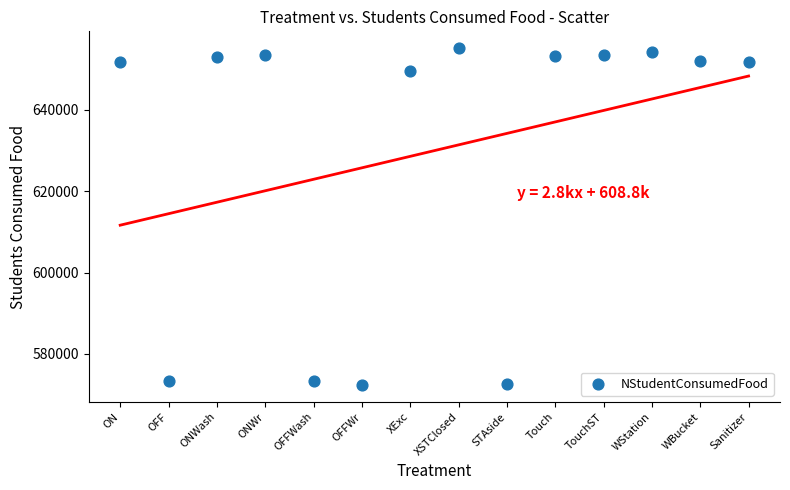

What Y value in the scatter plot is closest to 613753?

649467